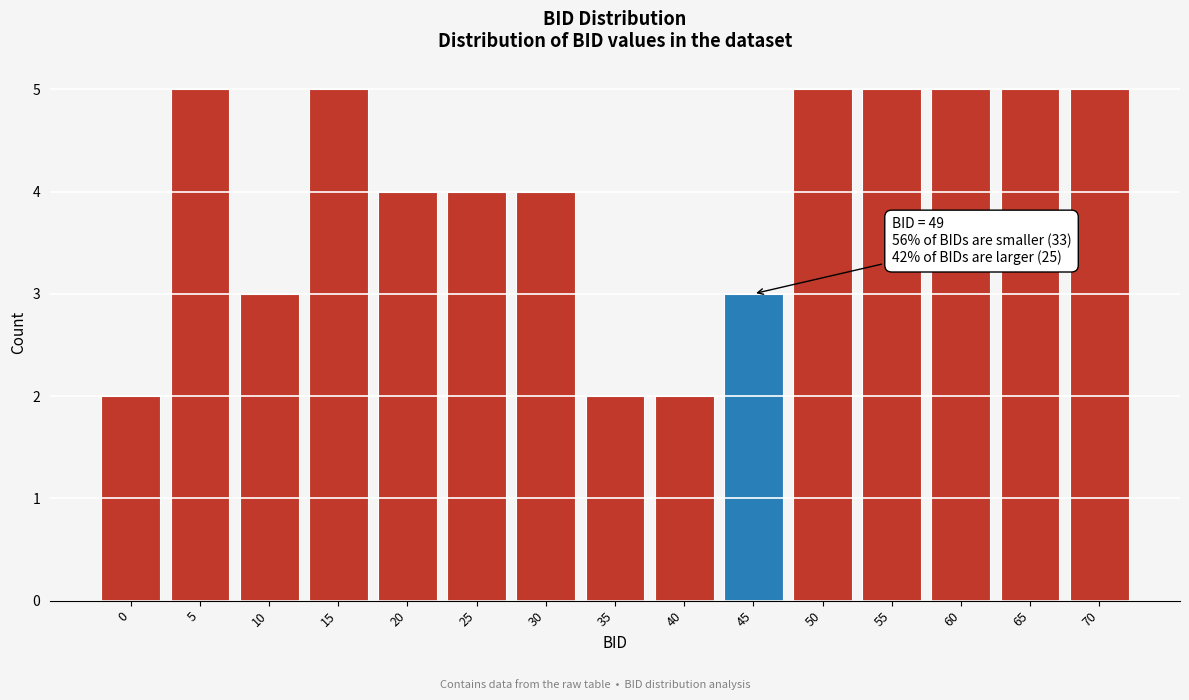

Reading left to right, transcribe all the data shown in this chart.

0=2	5=5	10=3	15=5	20=4	25=4	30=4	35=2	40=2	45=3	50=5	55=5	60=5	65=5	70=5